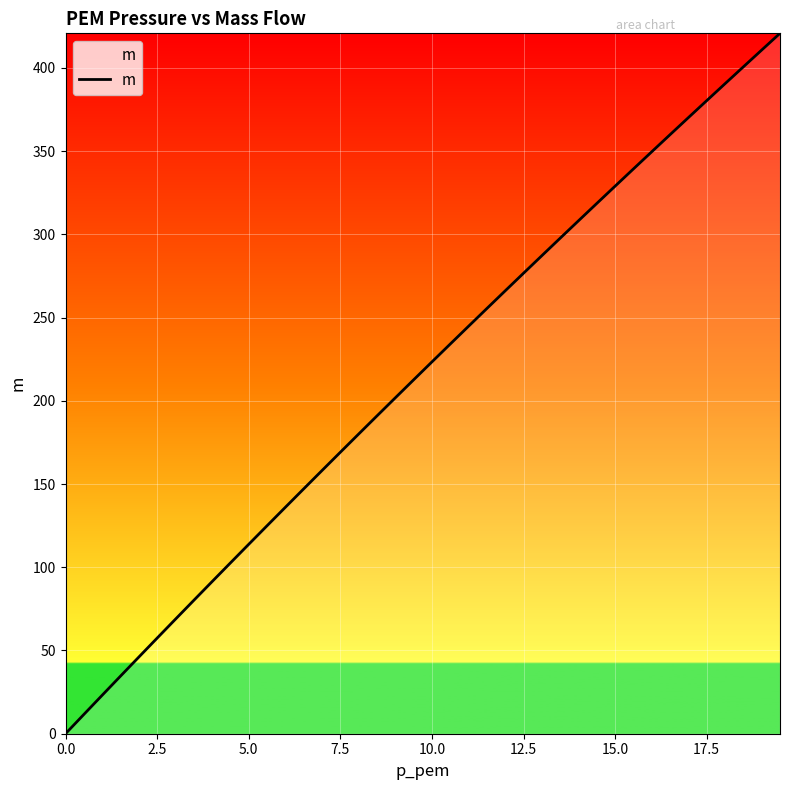

What is the maximum value shown in the chart?

420.7